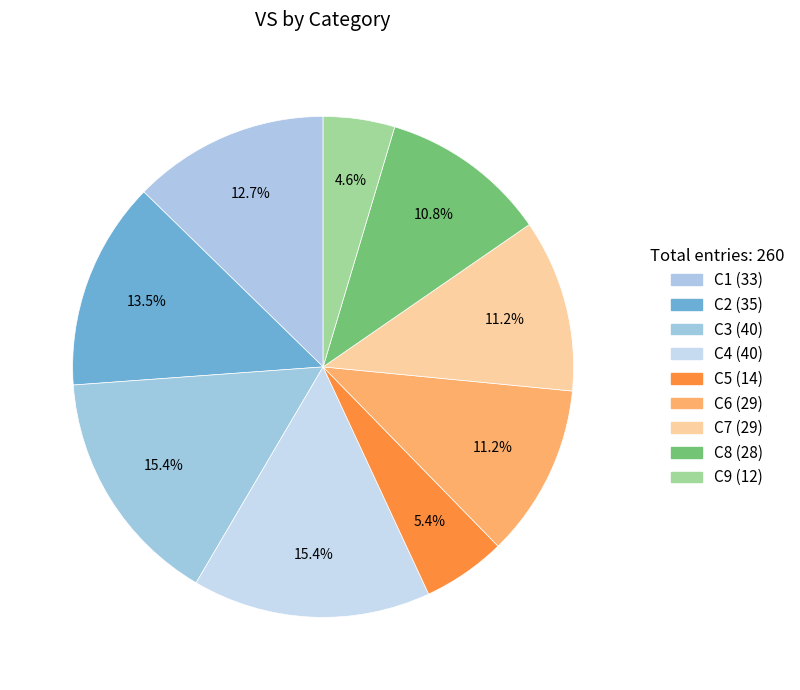

How many segments does this pie chart have?

9